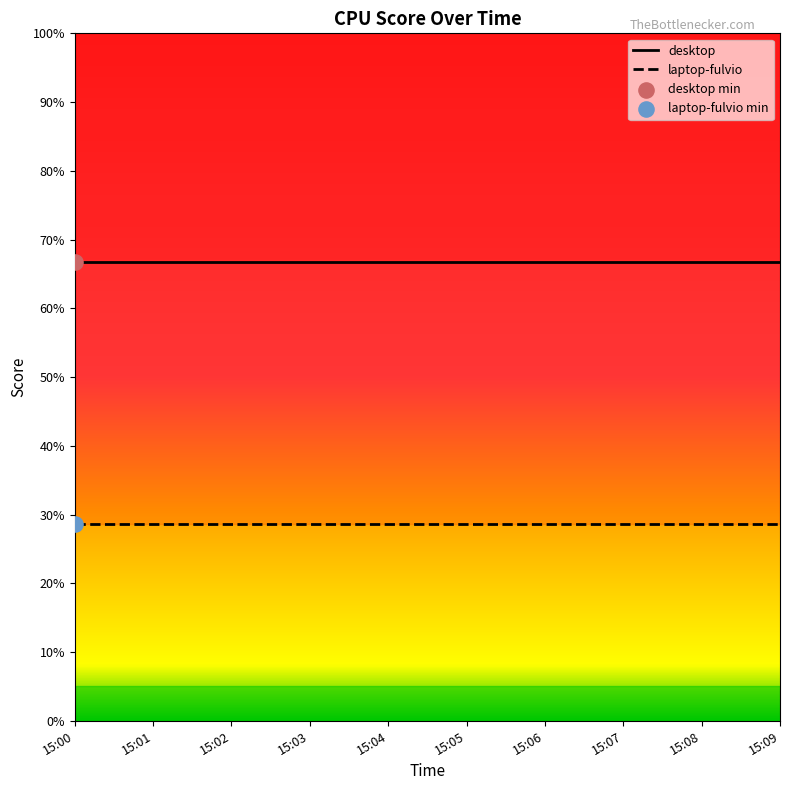

Which series has the largest total across all categories?

desktop